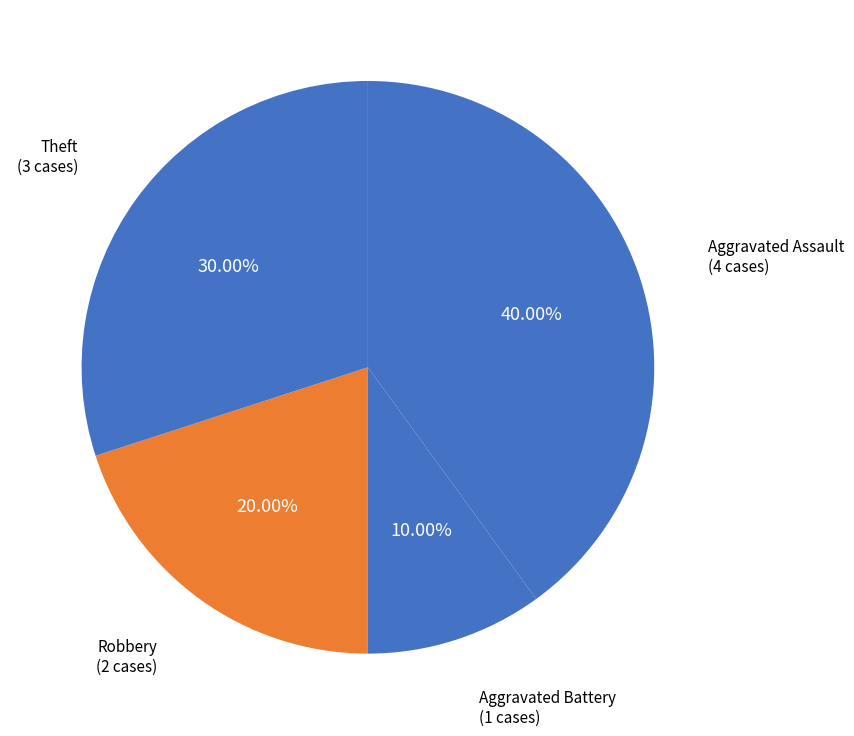

Which has a higher value, Aggravated Assault or Robbery?

Aggravated Assault